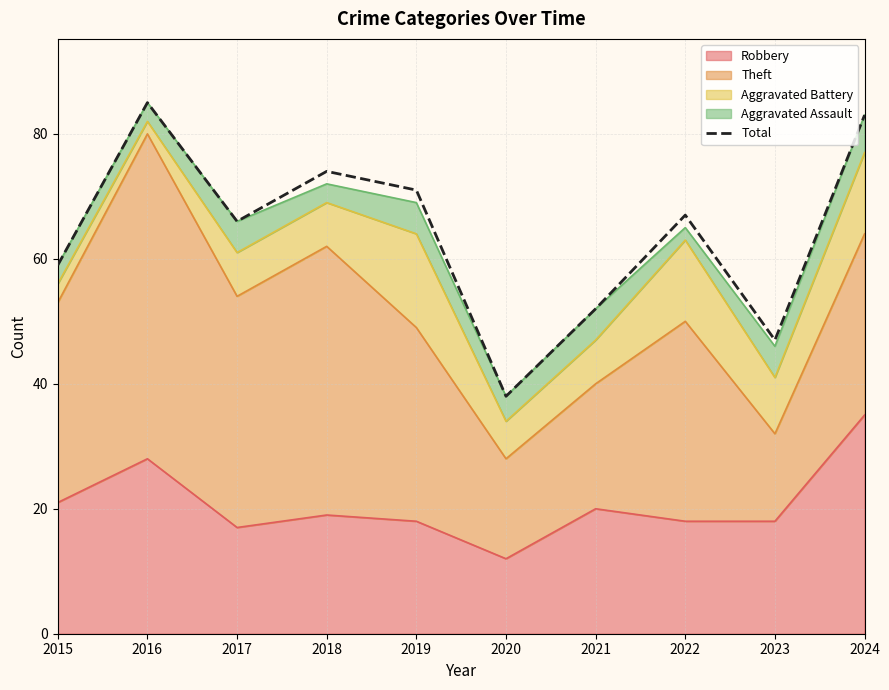

At which category does the chart reach its peak across all series?

2016